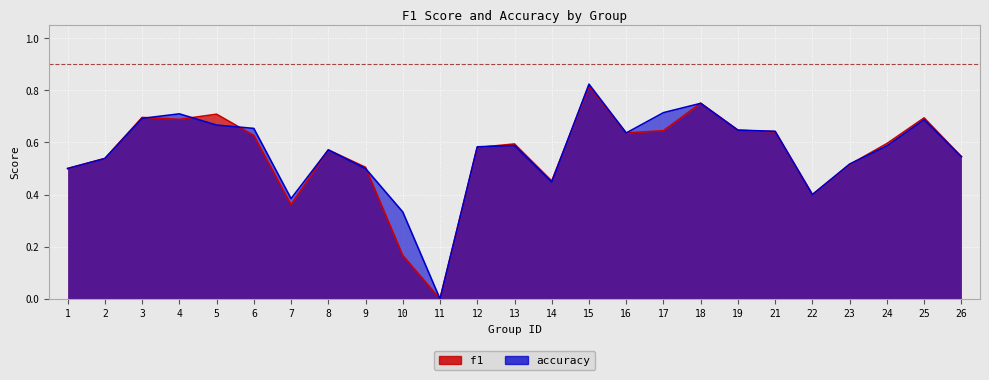

At 6, list the series in order from largest to smallest.

accuracy, f1